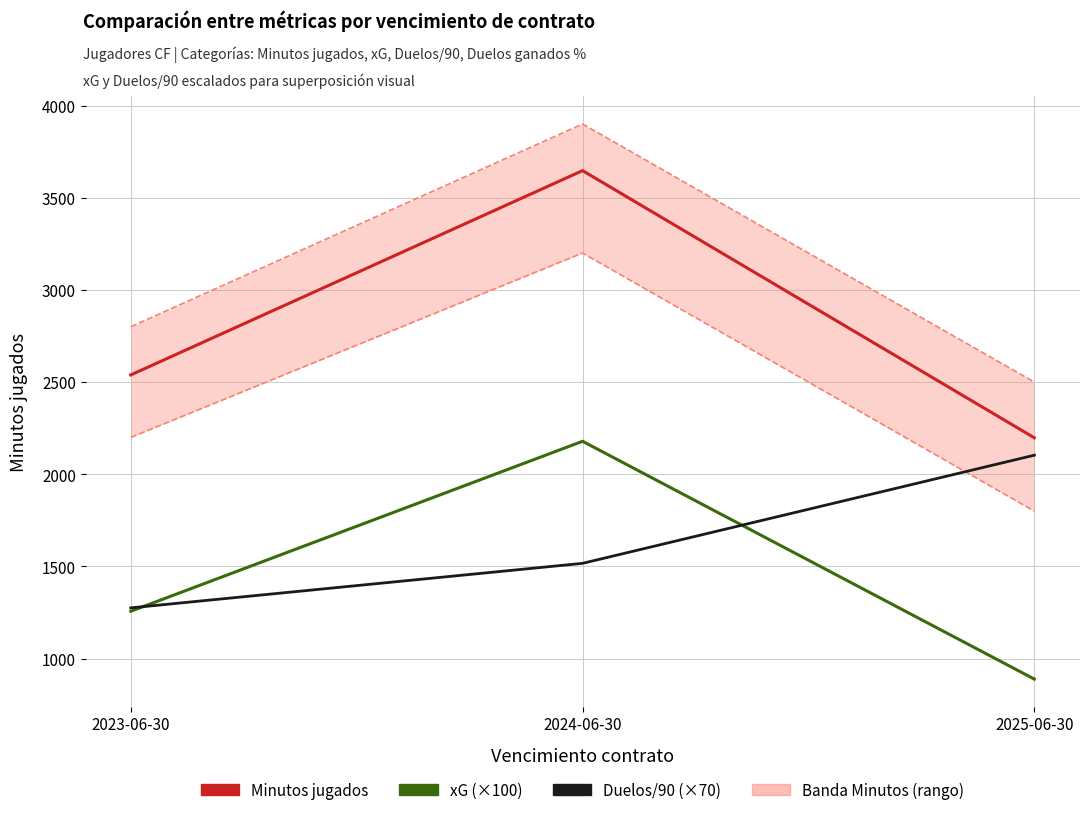

What is the difference between the highest and lowest values at 2023-06-30?

1282.0